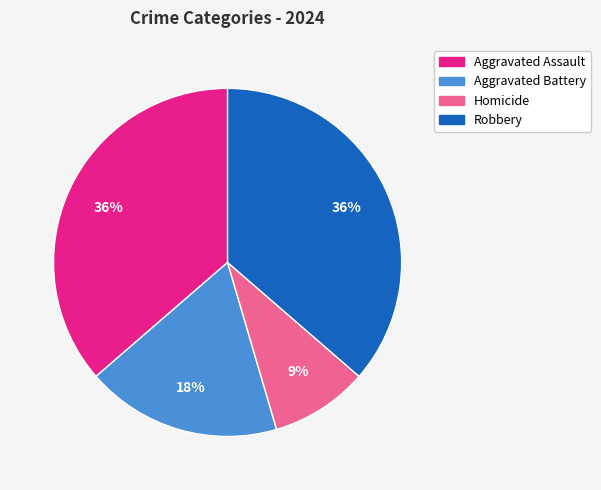

Do Homicide and Aggravated Battery together represent more than half of the pie?

No